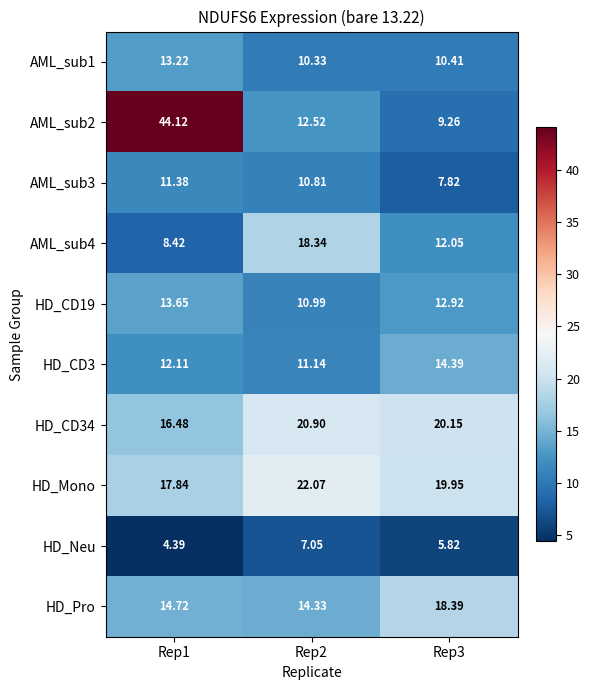

Is the value of HD_CD3 at Rep3 greater than the value of AML_sub4 at Rep2?

No